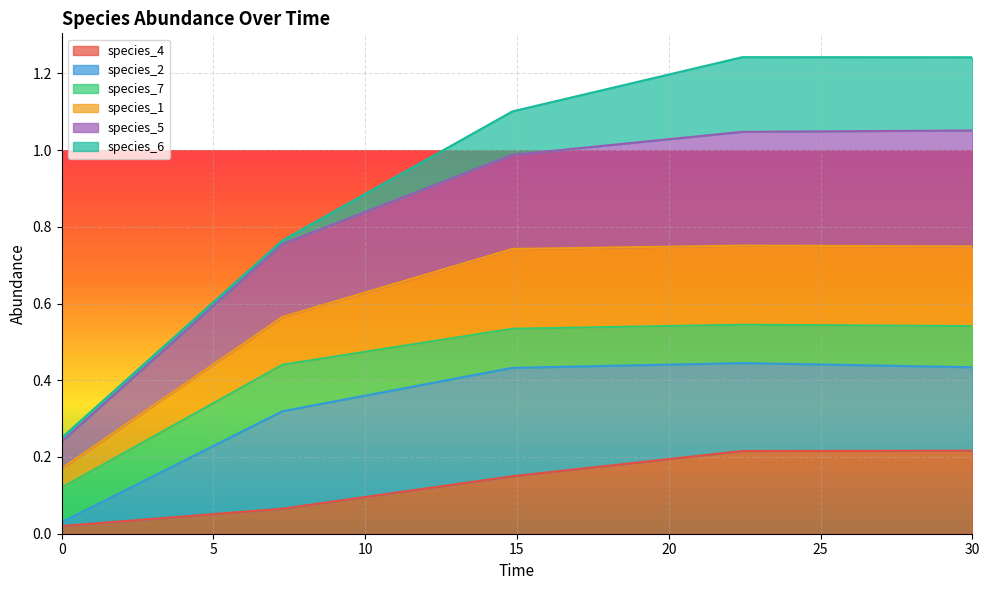

What is the difference between the highest and lowest values at 22.424242424242426?

1.0